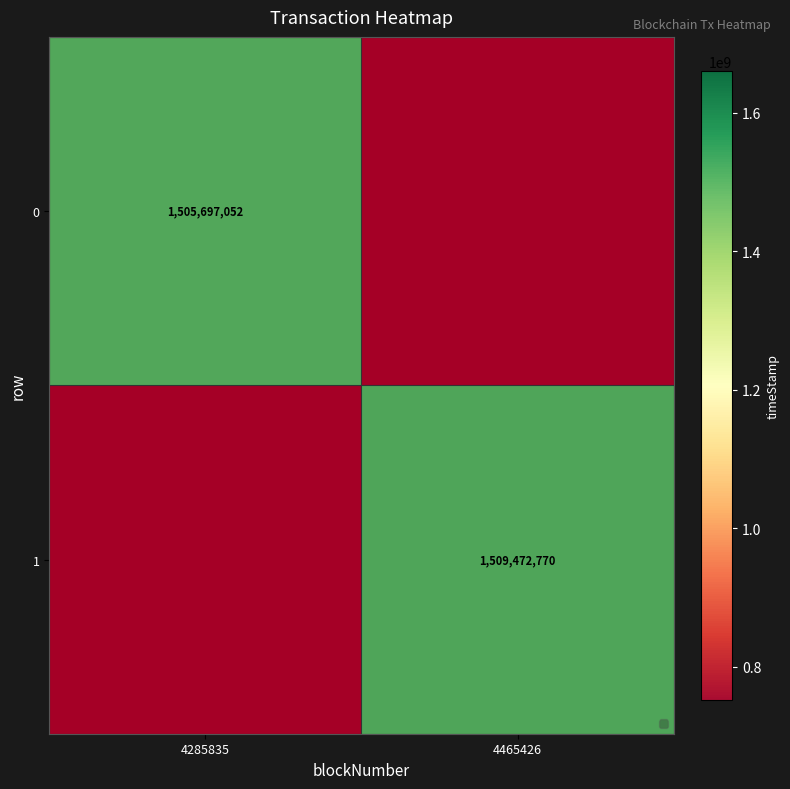

What value does the 1 series have at 4465426?

1509472770.0